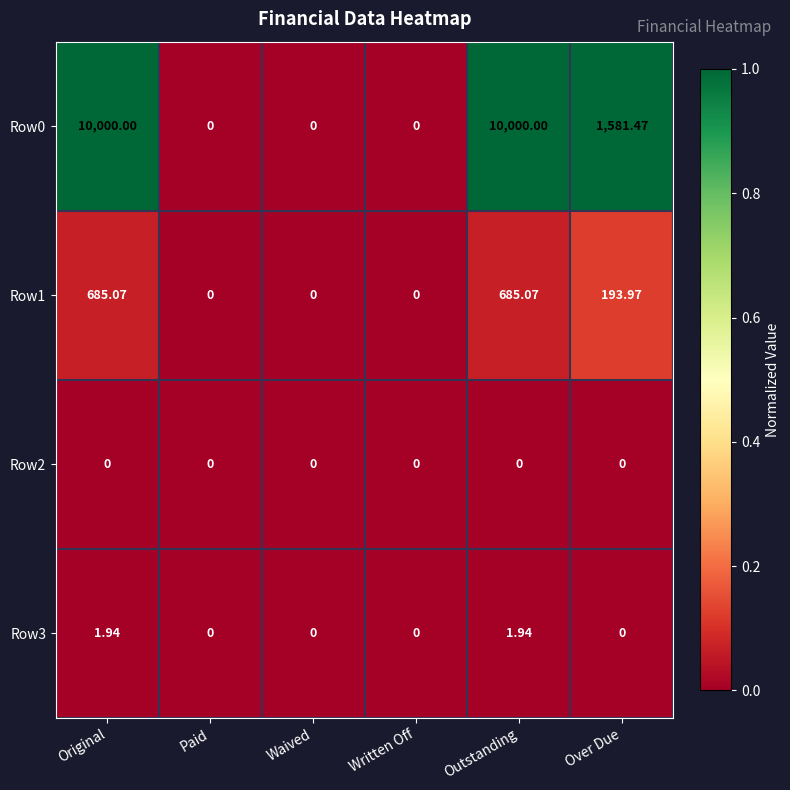

At which label is Row0 closest to 5000?

Over Due